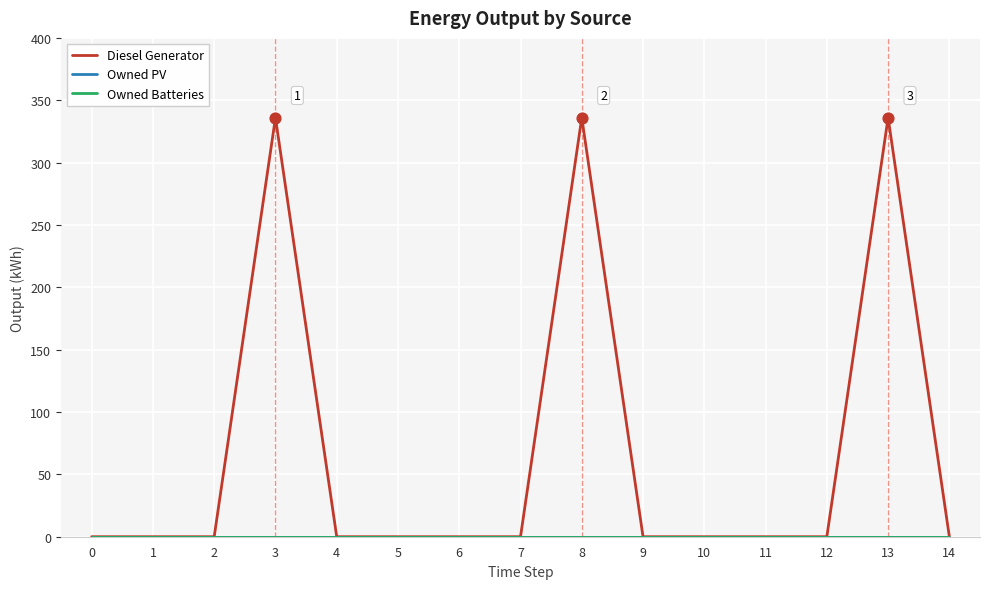

What are all the series names shown in the legend?

Diesel Generator, Owned PV, Owned Batteries